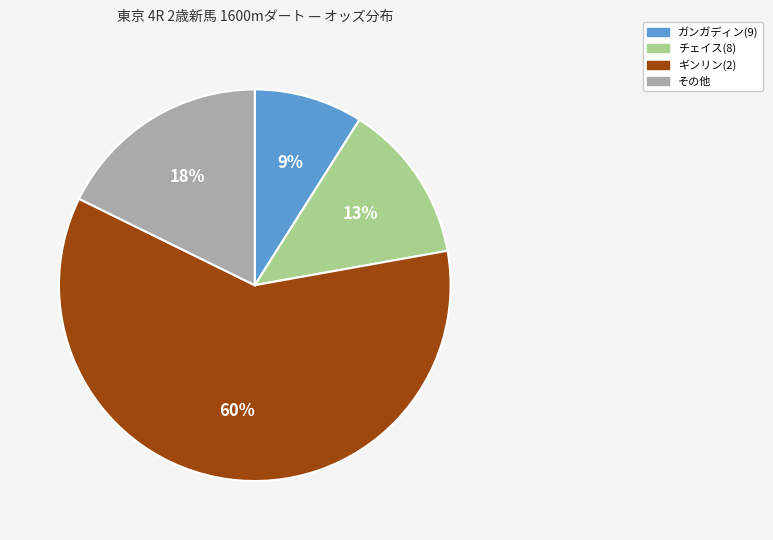

Is there any slice that represents more than half of the pie?

Yes